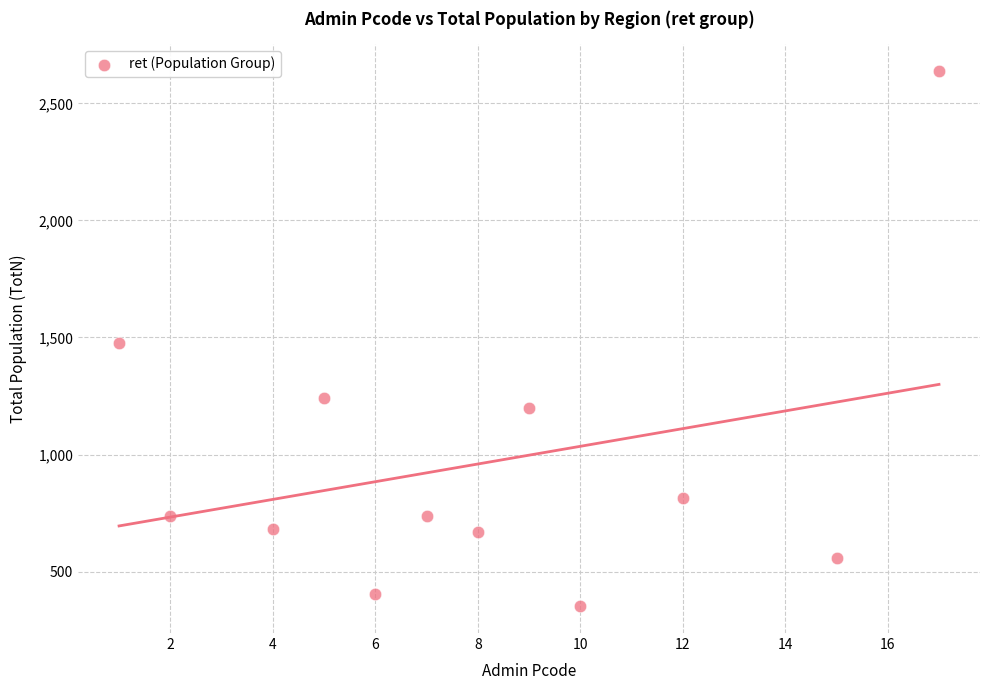

What is the range of X values (max minus min)?

16.0